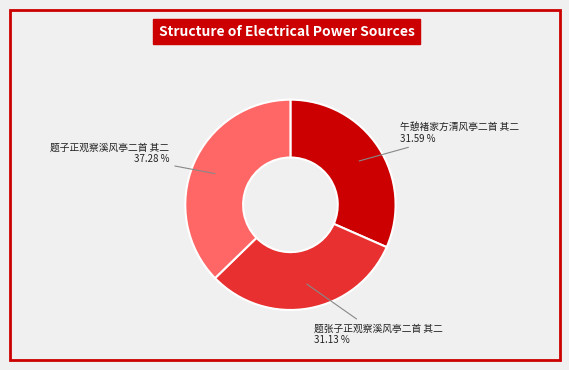

The 午憩褚家方清风亭二首 其二 slice represents 25% of the pie. True or false?

False